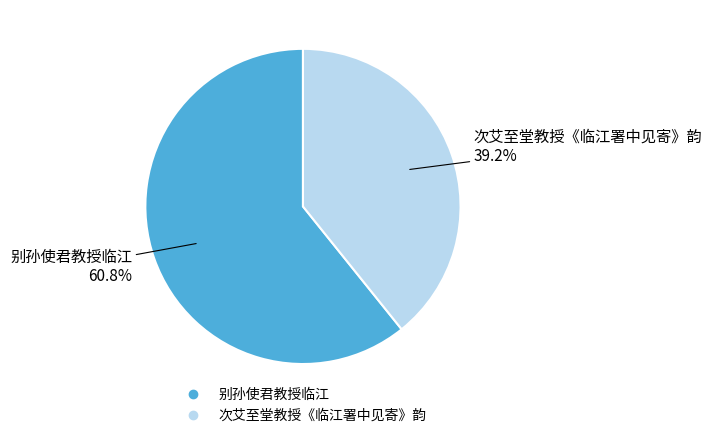

Which has a higher value, 别孙使君教授临江 or 次艾至堂教授《临江署中见寄》韵?

别孙使君教授临江